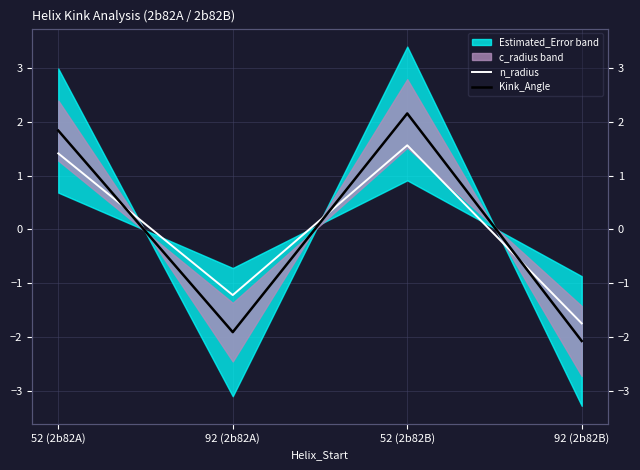

Where do n_radius and Kink_Angle first cross each other?

52 (2b82A) and 92 (2b82A)